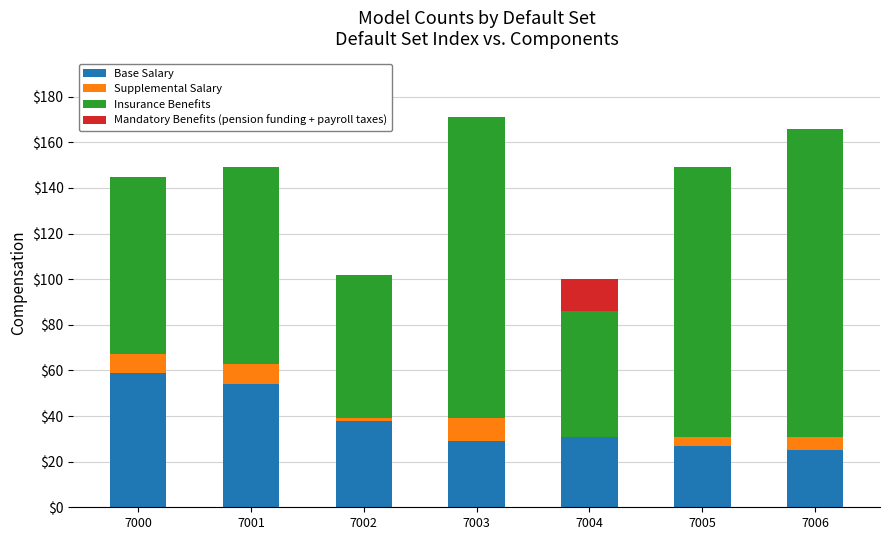

What is the sum of the Base Salary values at 7003 and 7004?

60